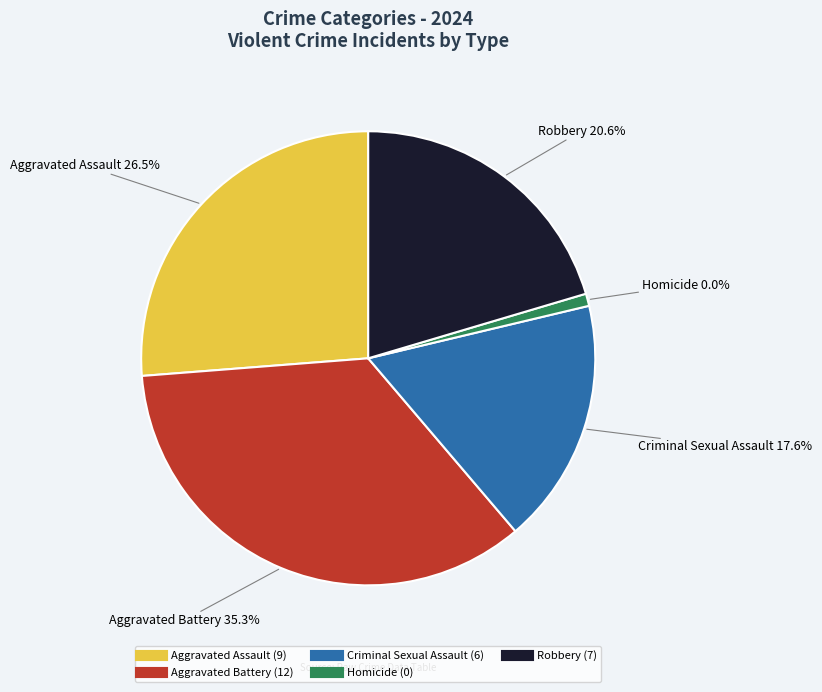

Is it true that Aggravated Assault is 36% of the pie?

False